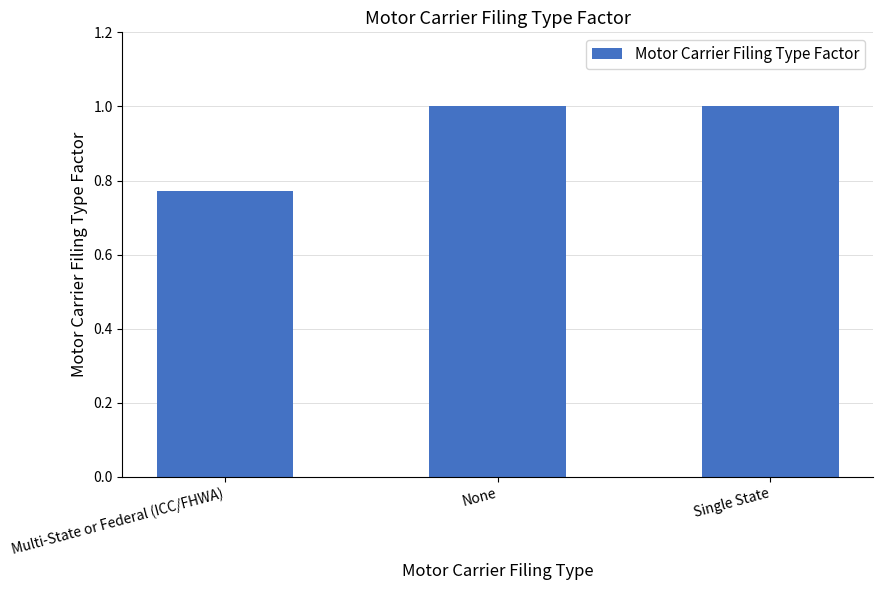

Between Single State and Multi-State or Federal (ICC/FHWA), which is larger?

Single State